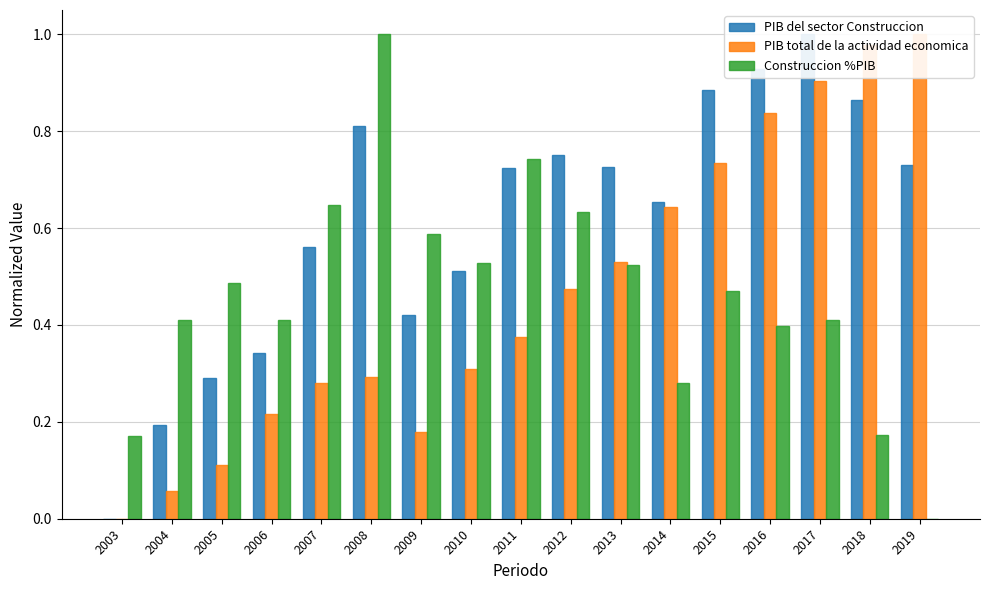

Rank the categories by Construccion %PIB value from highest to lowest.

2008, 2011, 2007, 2012, 2009, 2010, 2013, 2005, 2015, 2004, 2017, 2006, 2016, 2014, 2018, 2003, 2019